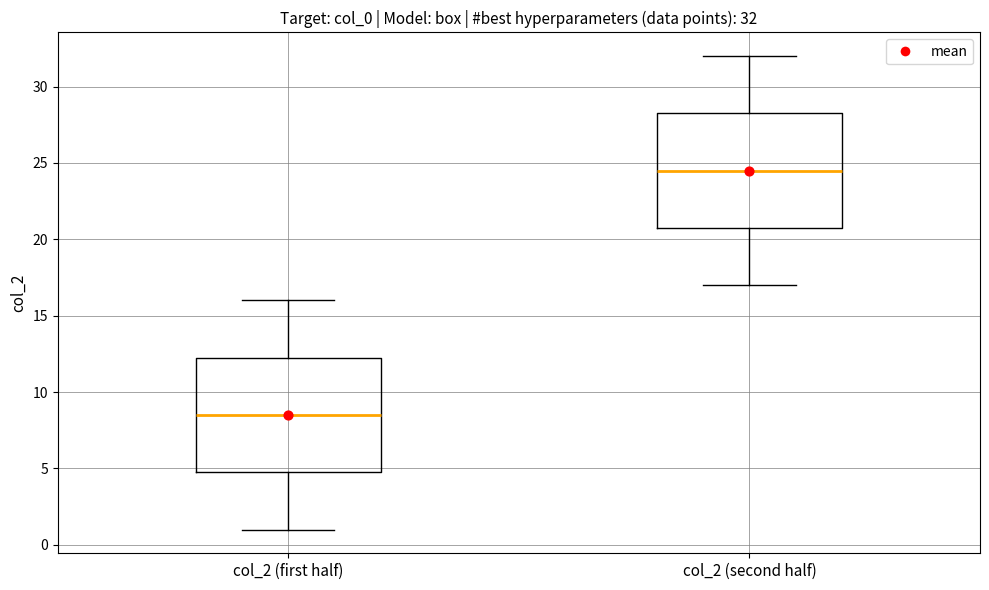

Which box's median line is the highest?

col_2 (second half)